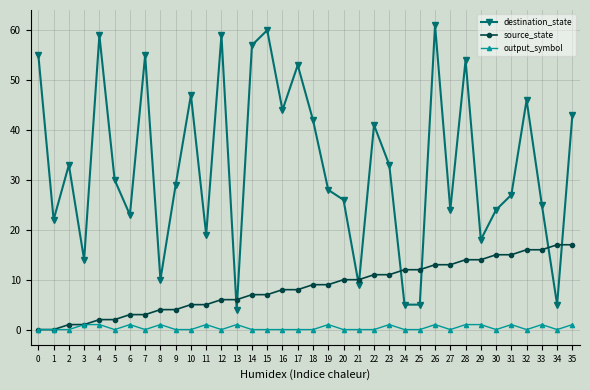

Rank the series at 17 from highest to lowest value.

destination_state, source_state, output_symbol